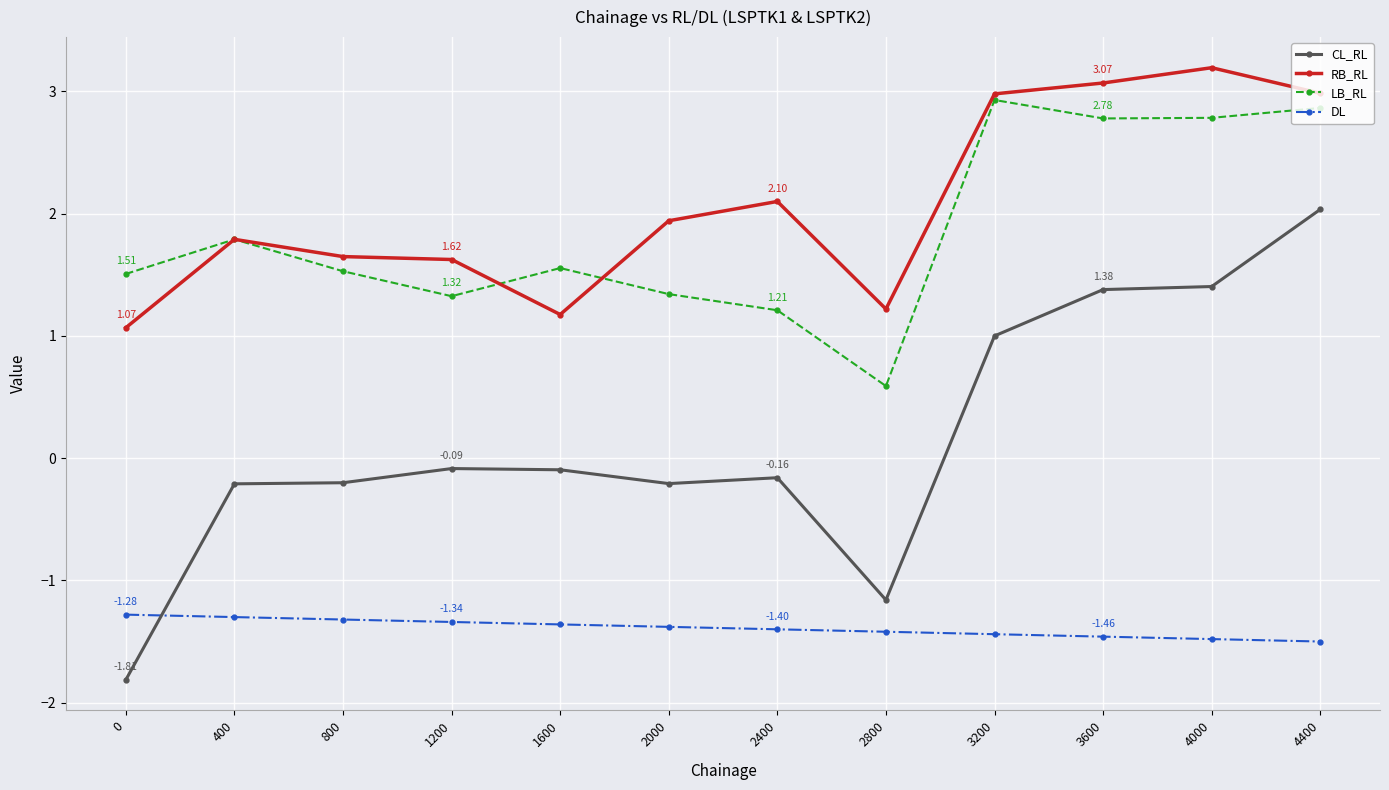

True or false: DL and LB_RL intersect in this chart.

False